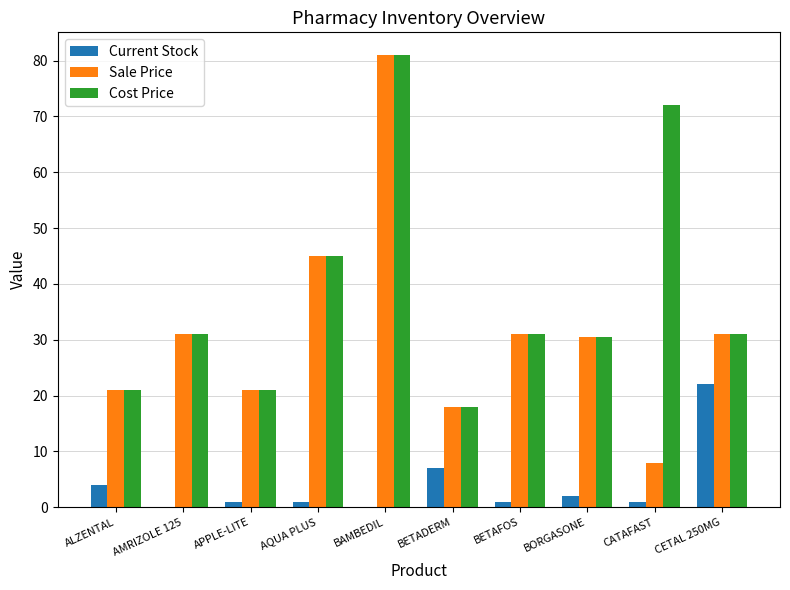

Is it true that Sale Price equals 18.0 at BETADERM?

True